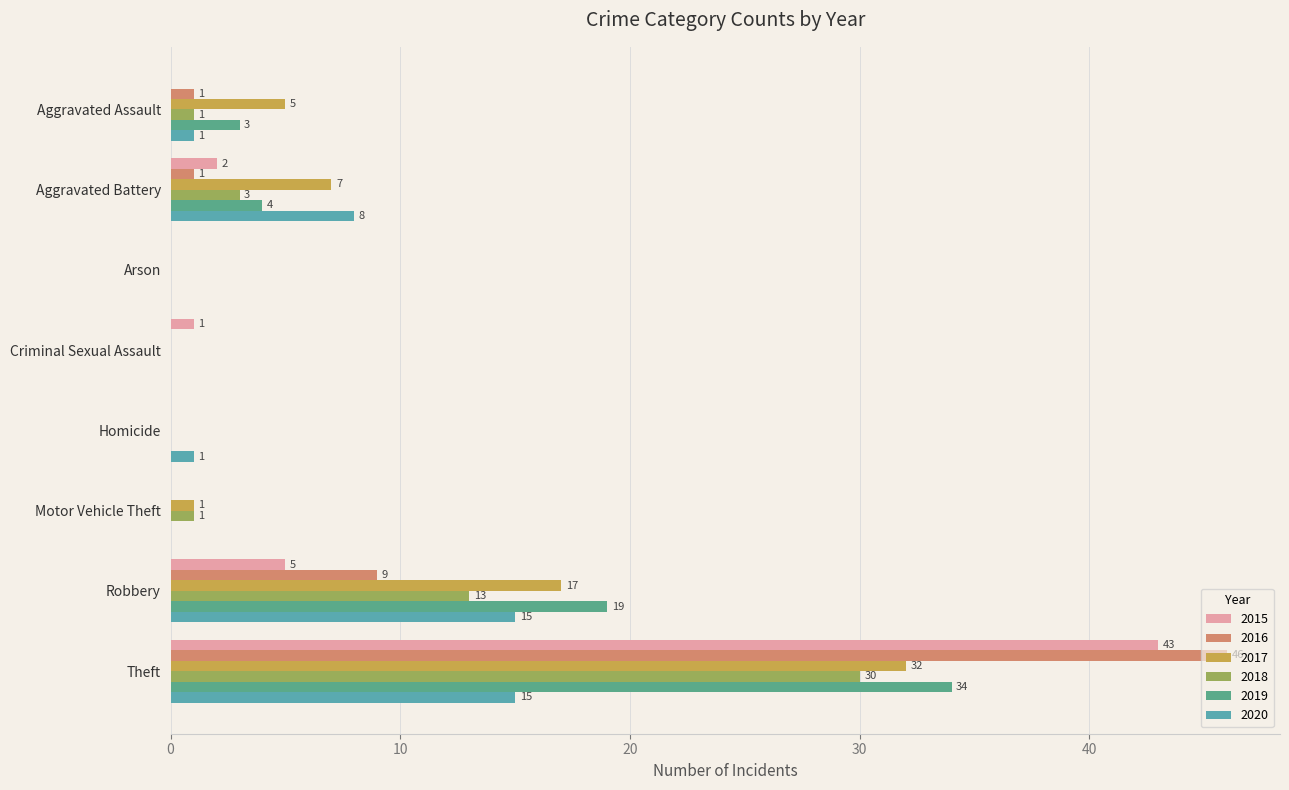

Count the number of data series in this chart.

6